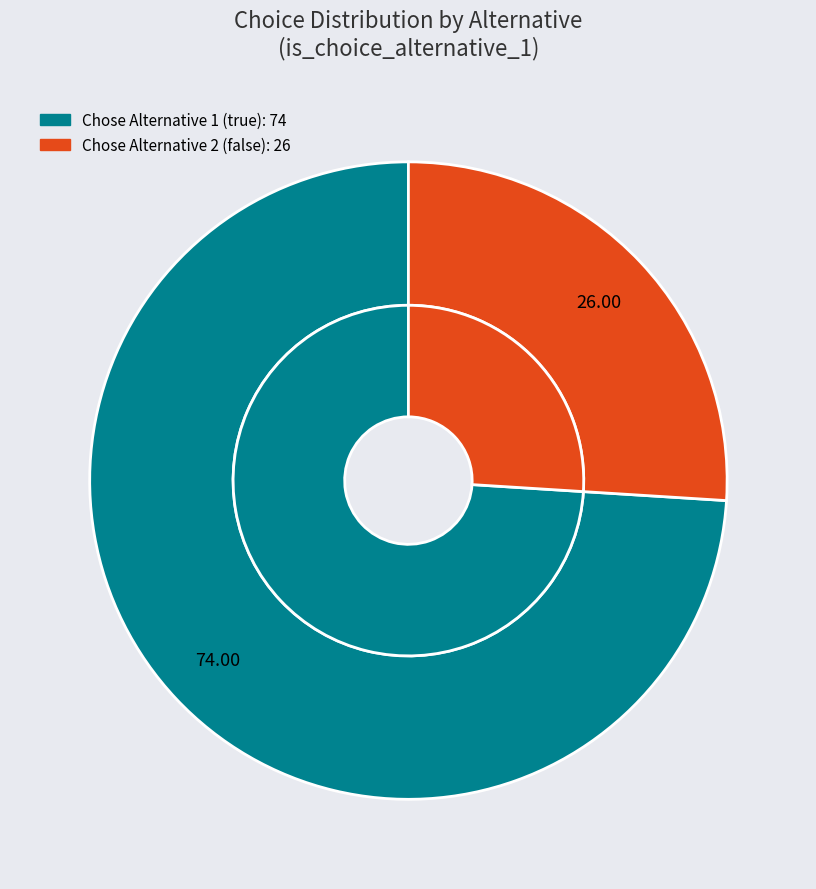

What is the ratio of the value at false to the value at true?

0.4